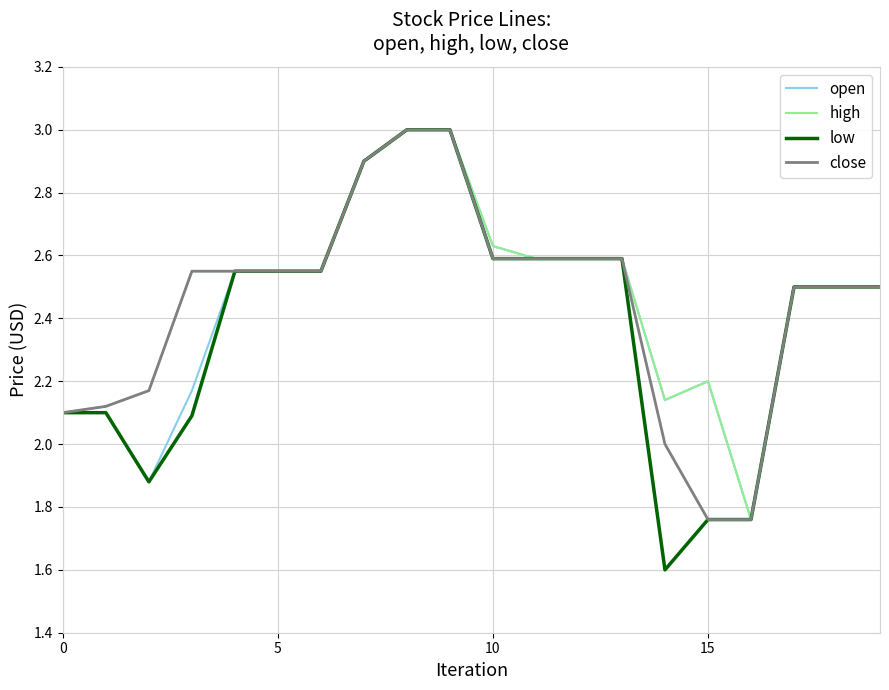

Which series has the widest spread of values?

low